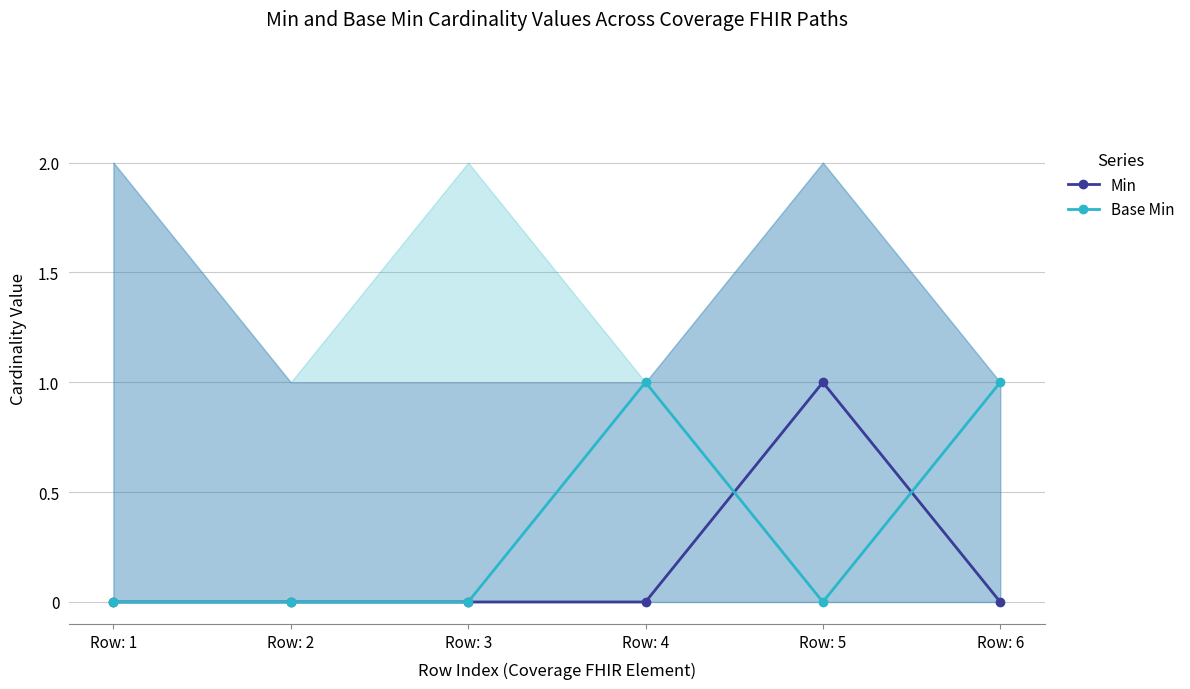

The Base Min series shows 0 at Row: 3. True or false?

True